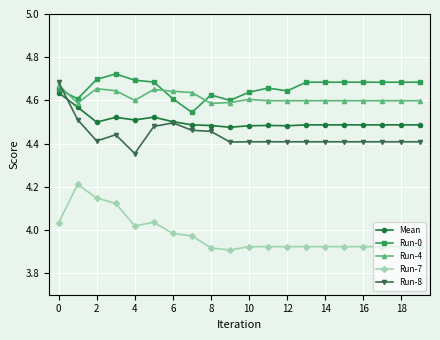

True or false: Run-0 has more than 0 interior local peaks.

True